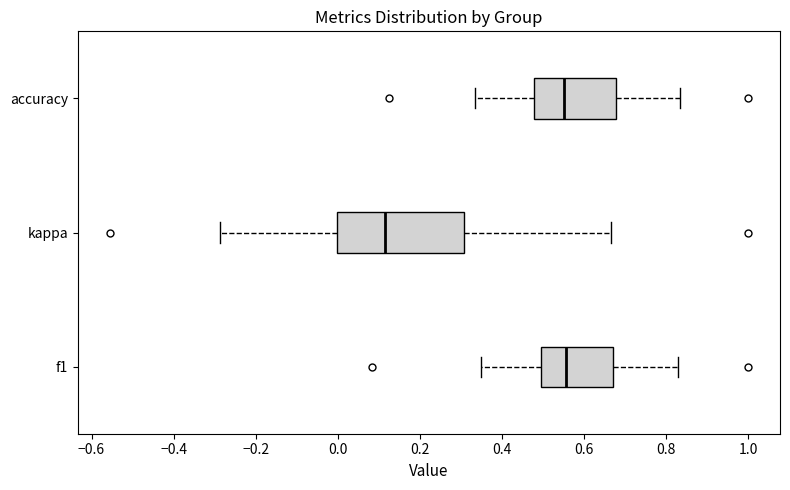

Where does the left whisker of the box for accuracy end on the x-axis? The values are not printed on the chart, so give them approximately, as read against the axis.

0.34